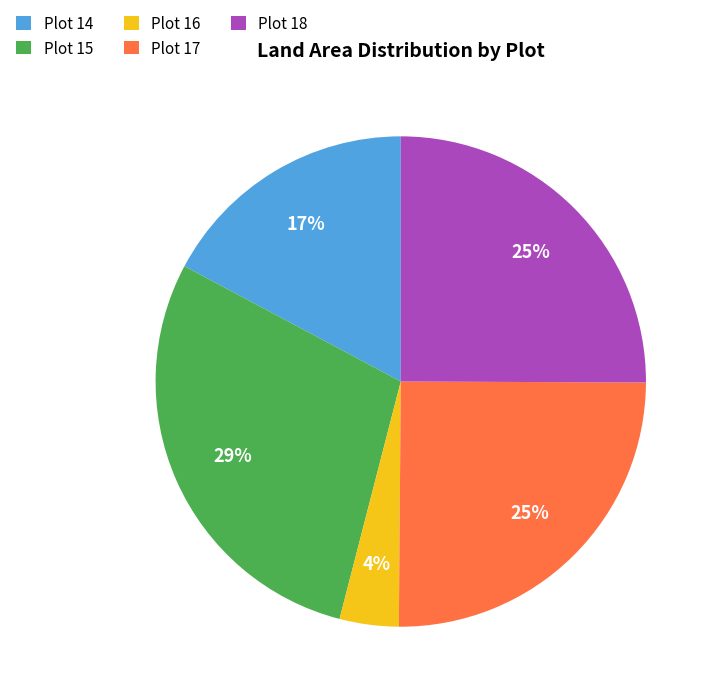

What is the ratio of the value at Plot 17 to the value at Plot 15?

0.9